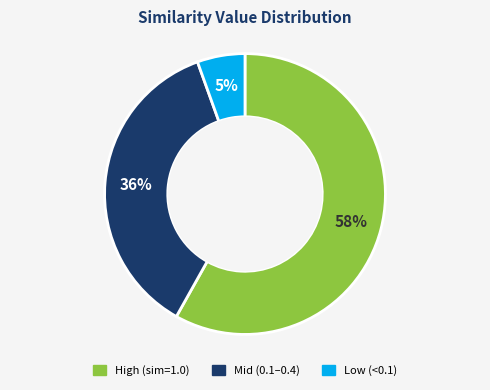

Count the number of slices in the pie.

3